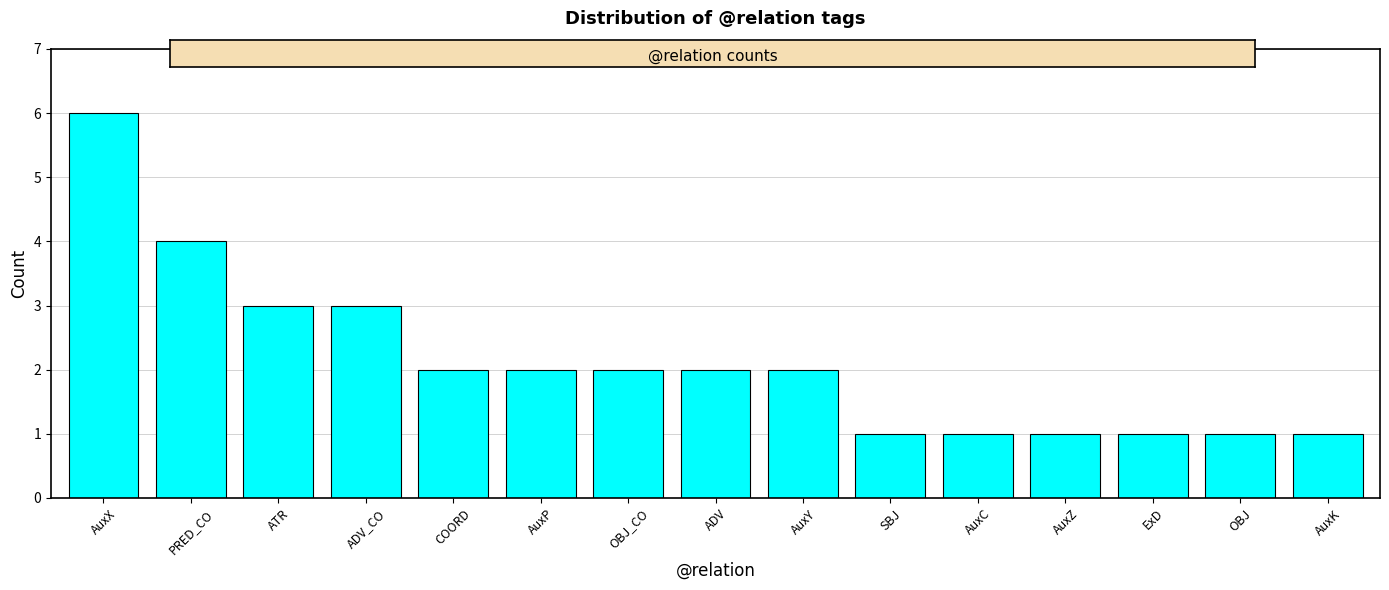

Reading left to right, what are all the values shown in this chart?

AuxX=6	PRED_CO=4	ATR=3	ADV_CO=3	COORD=2	AuxP=2	OBJ_CO=2	ADV=2	AuxY=2	SBJ=1	AuxC=1	AuxZ=1	ExD=1	OBJ=1	AuxK=1